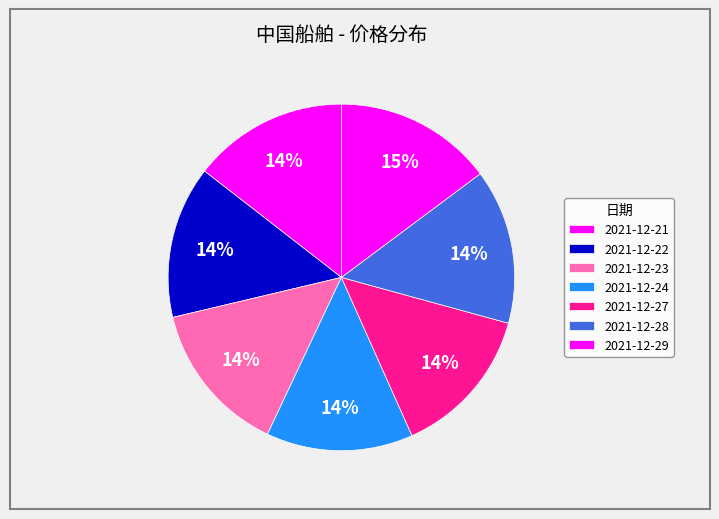

How many segments does this pie chart have?

7